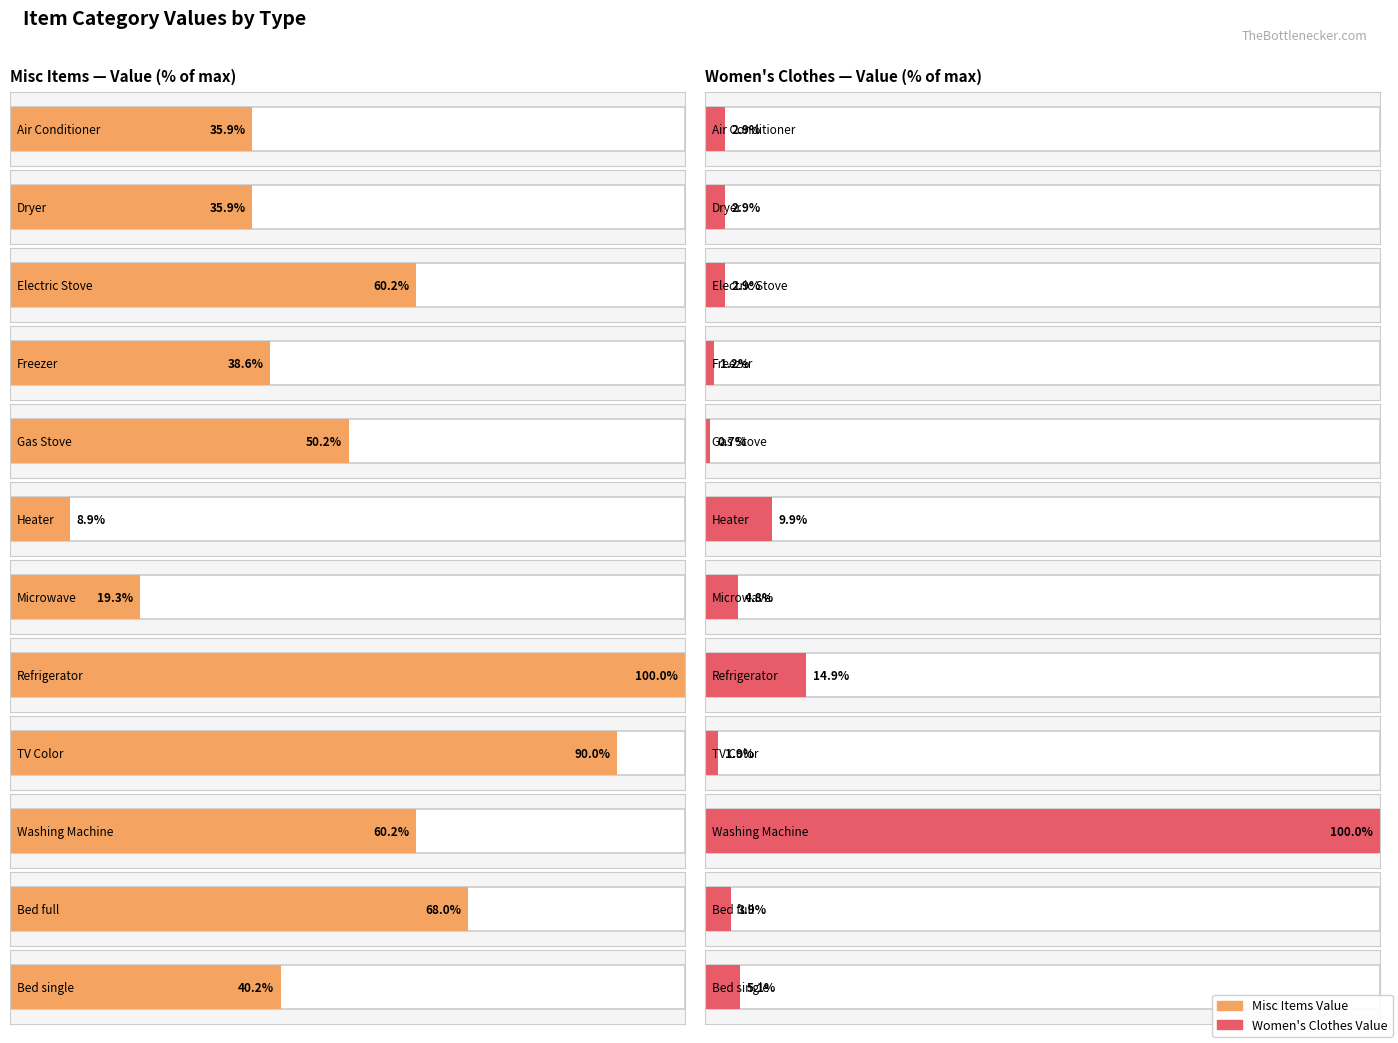

The Women's Clothes series shows 8 at Chair. True or false?

False